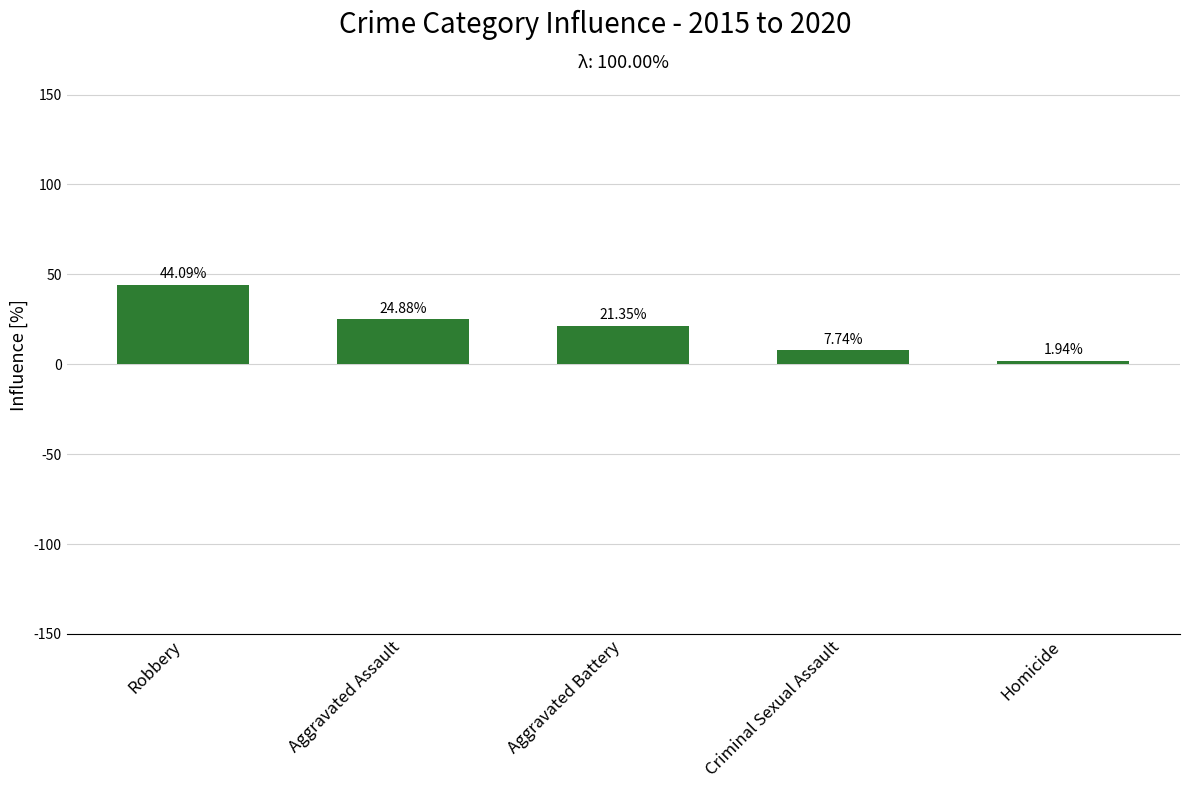

What is the label of the 5th bar from the right?

Robbery